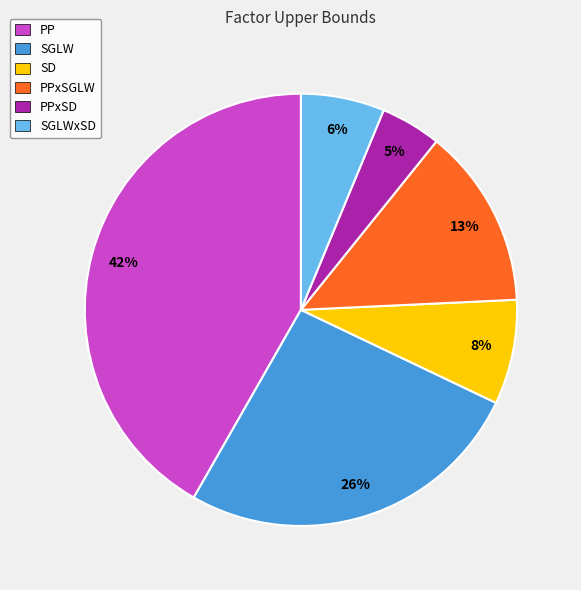

Which category has the smallest portion of the pie?

PPxSD